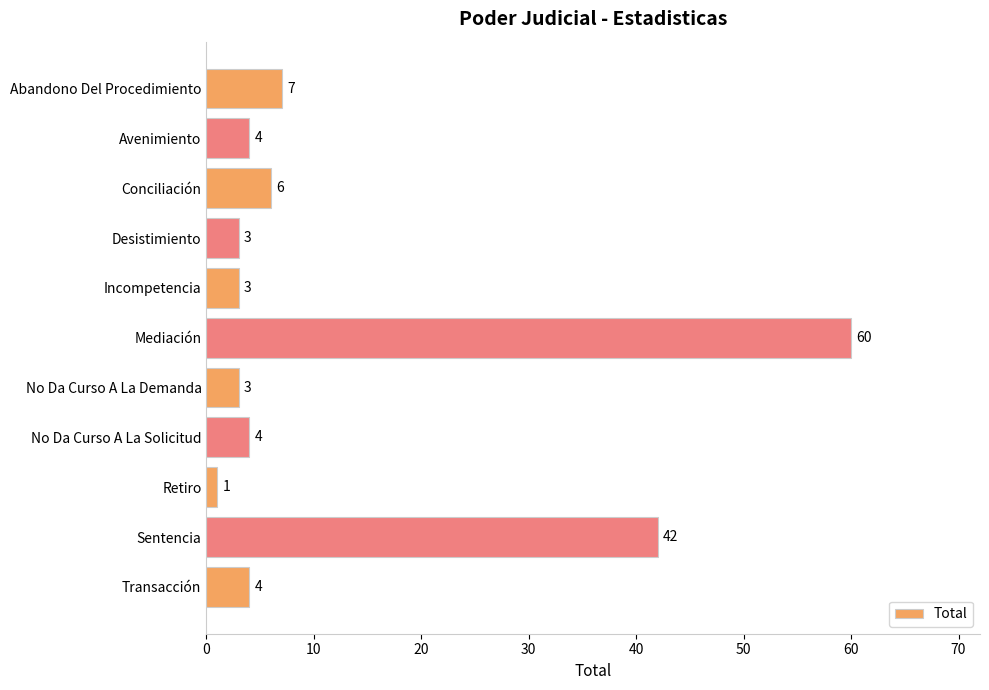

The chart shows a value of 42 at Sentencia. True or false?

True